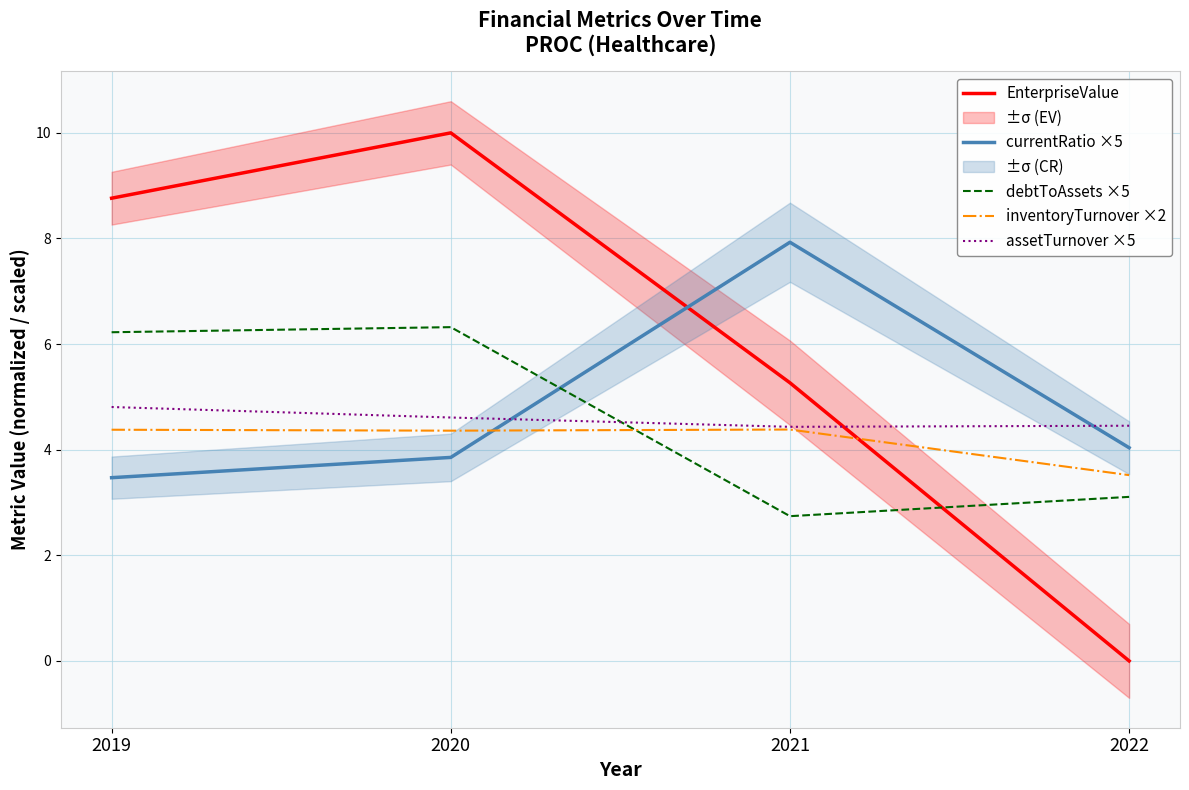

Which series has the largest total across all categories?

EnterpriseValue